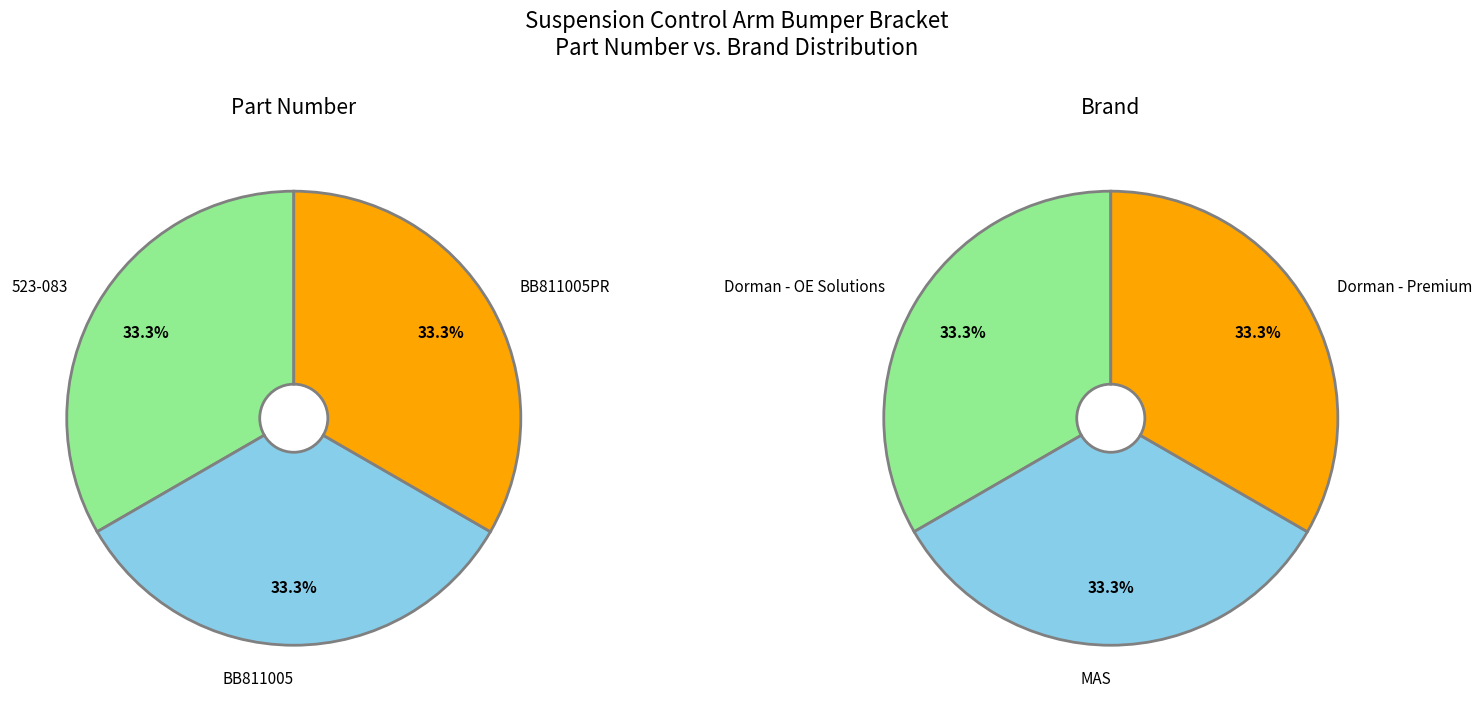

To the nearest percent, what percentage of the pie is 523-083?

33%